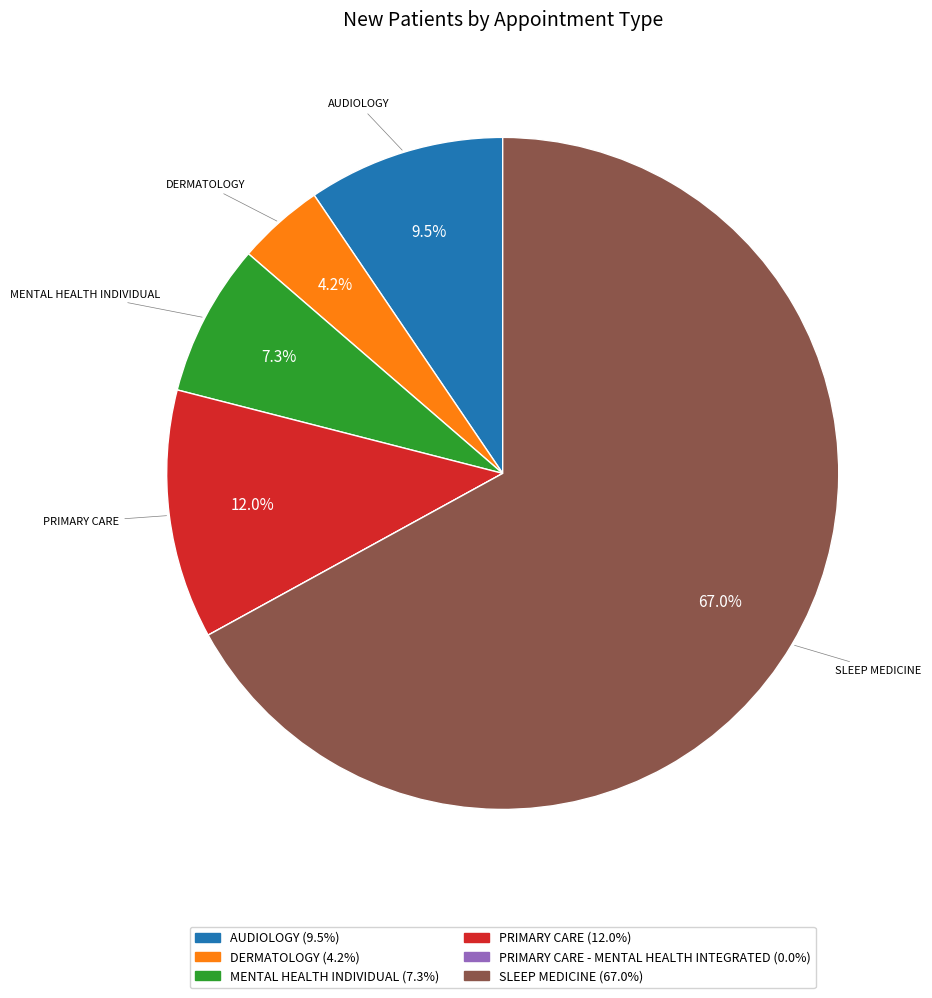

Is there any slice that represents more than half of the pie?

Yes